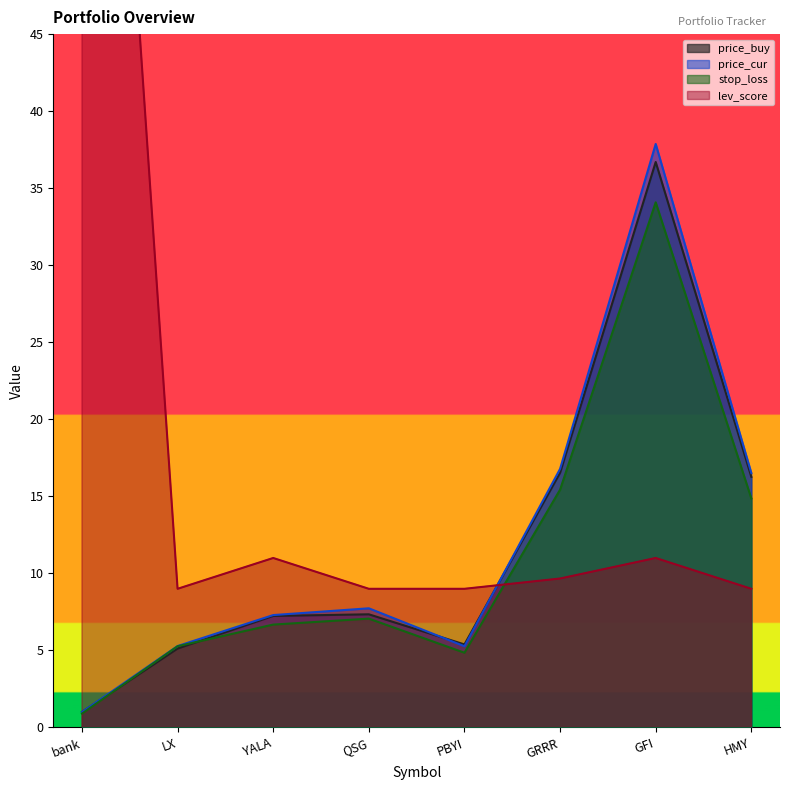

What is the maximum value for stop_loss?

34.1